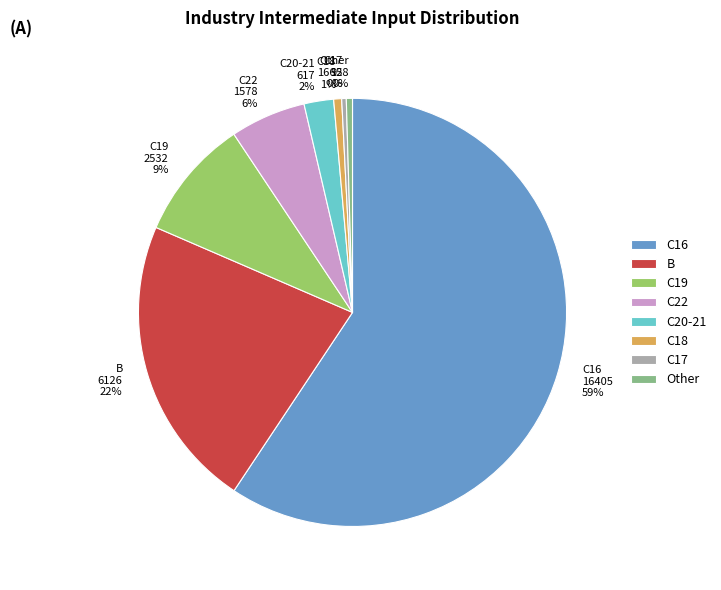

The C16 slice represents 47% of the pie. True or false?

False